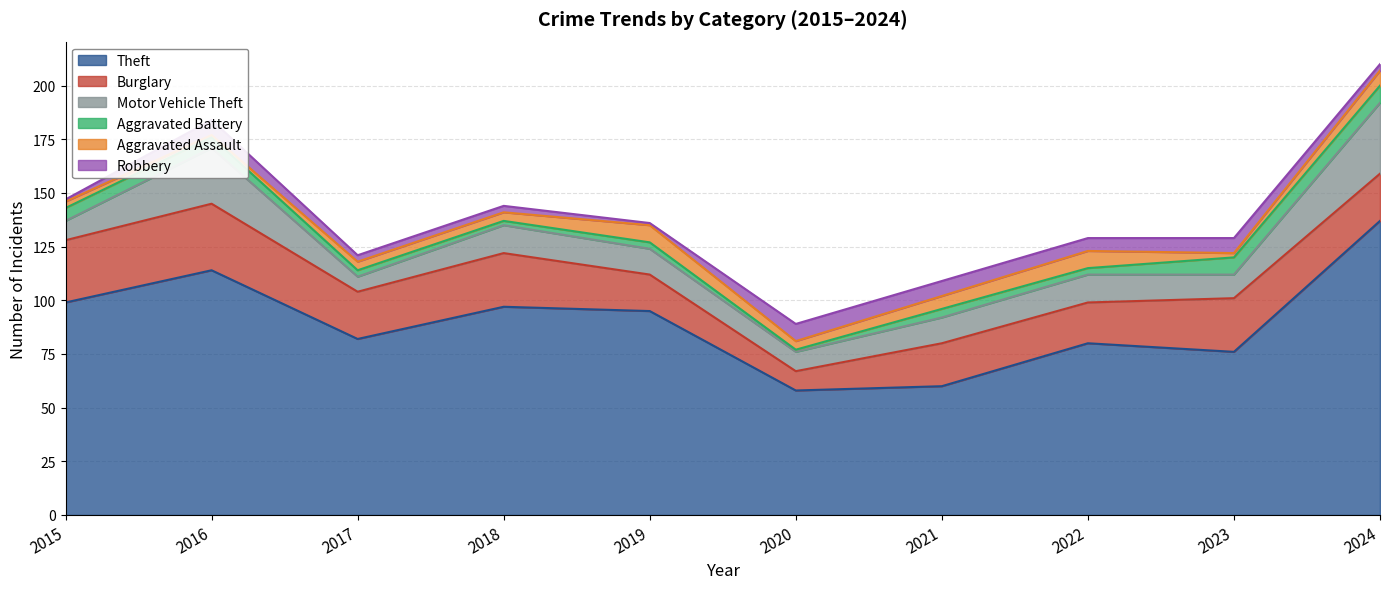

Which category has the highest value across all series?

2024